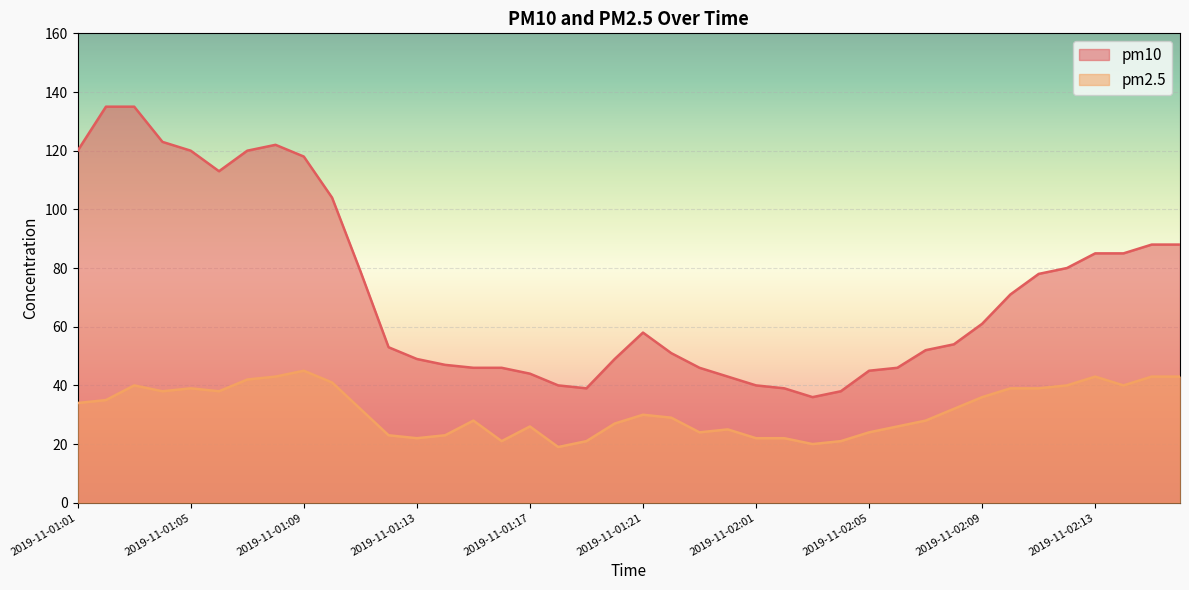

True or false: pm2.5 has more than 1 points higher than both neighbors.

True